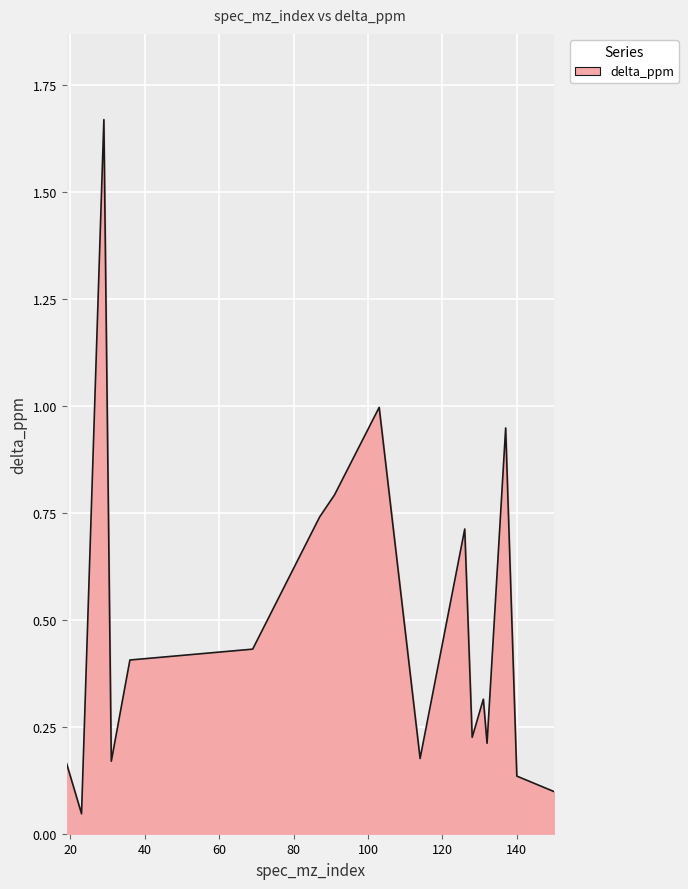

What is the difference between the maximum and minimum values?

1.6